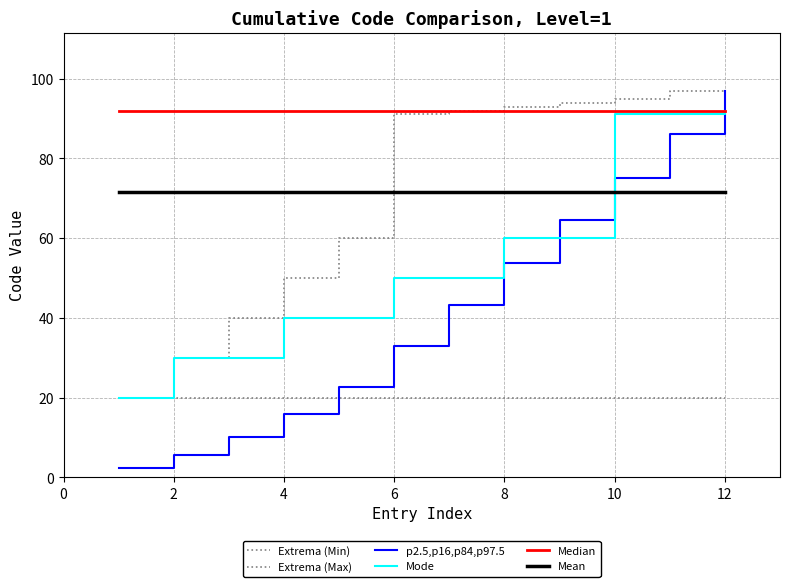

True or false: Extrema (Max) and Mean intersect in this chart.

True